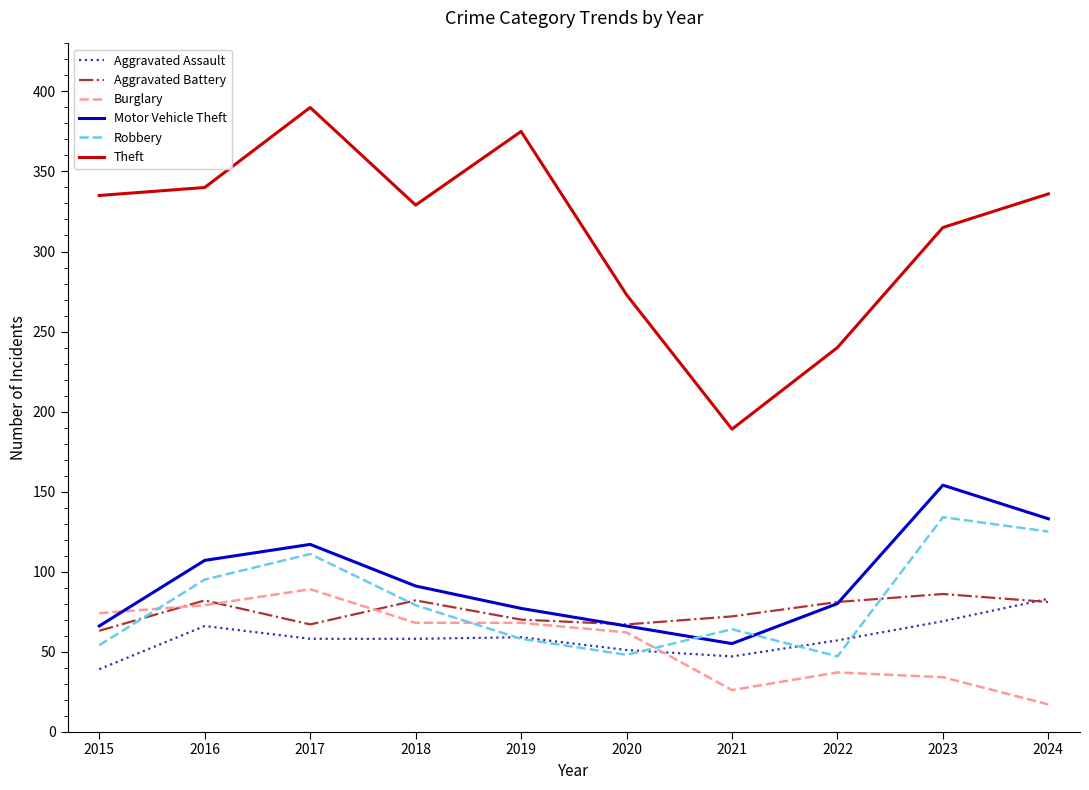

What is the difference between the highest and lowest values at 2021?

163